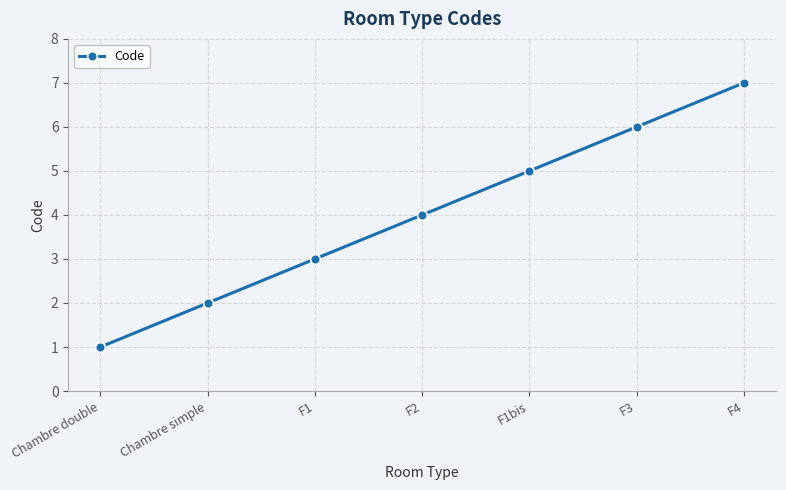

Where is the data nearest to the value 4?

F2